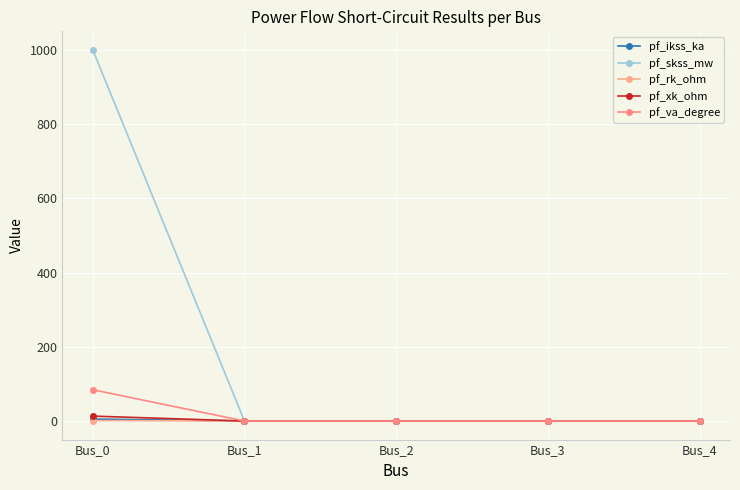

Which has a higher value, Bus_1 or Bus_2?

Bus_1